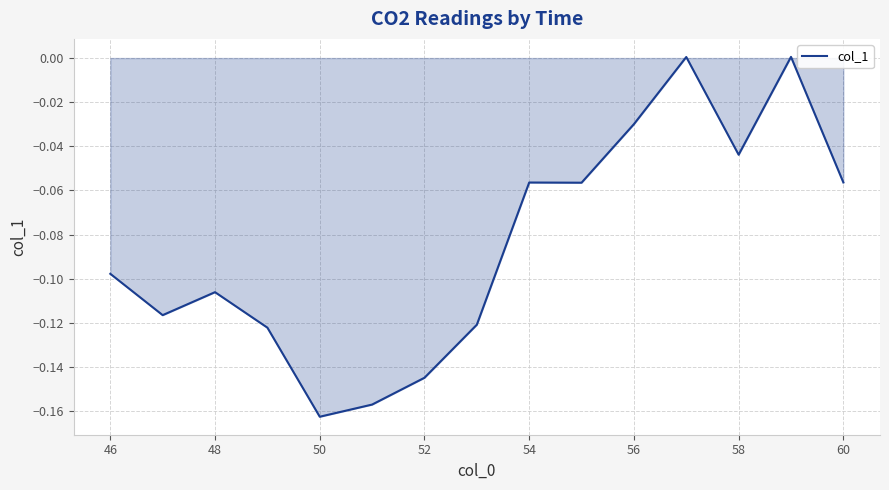

How many lines are shown in the chart?

1